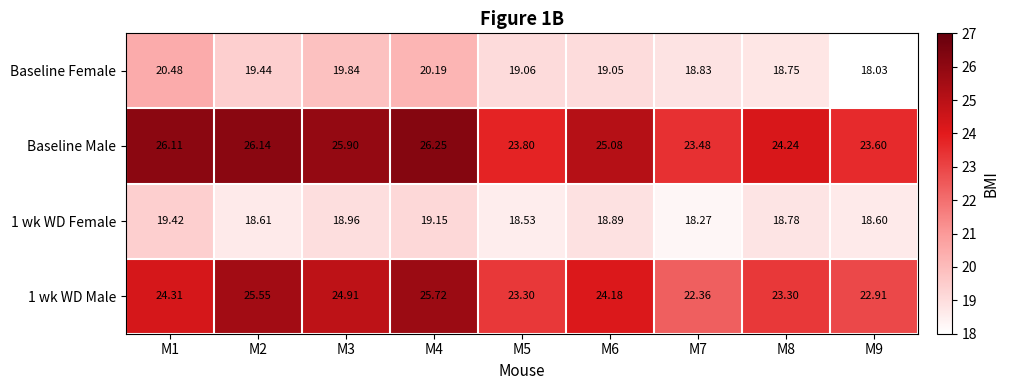

List the series in order of their peak value, highest first.

Baseline Male, 1 wk WD Male, Baseline Female, 1 wk WD Female